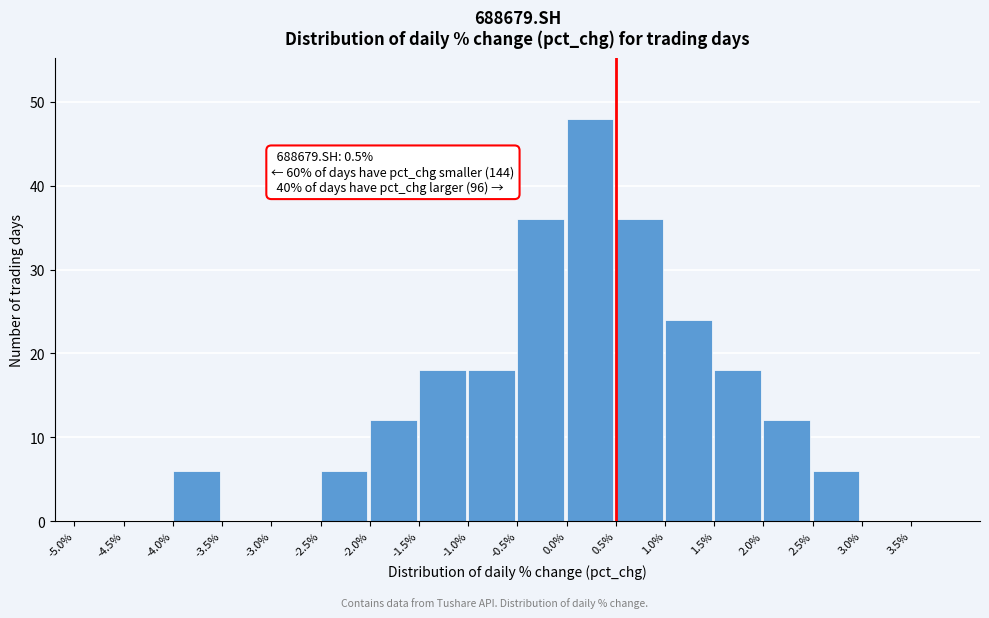

Which range on the x-axis has the tallest bar?

0.0 to 0.5